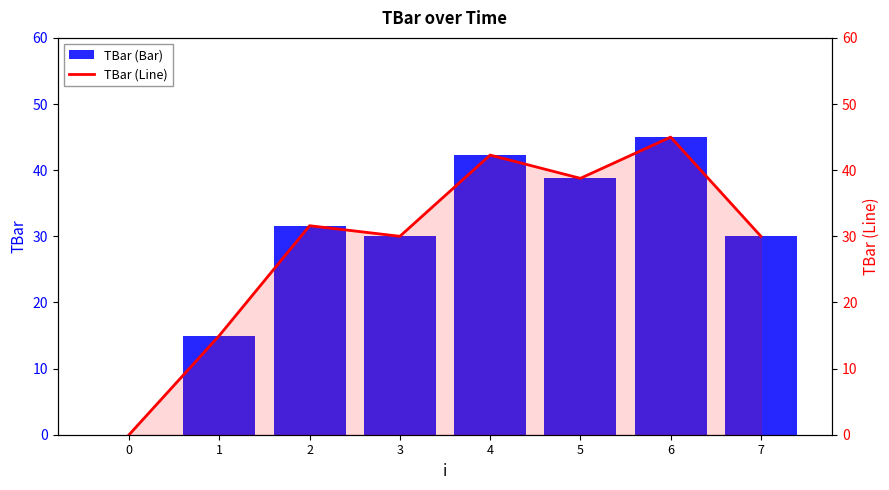

Does the chart contain any negative values?

No